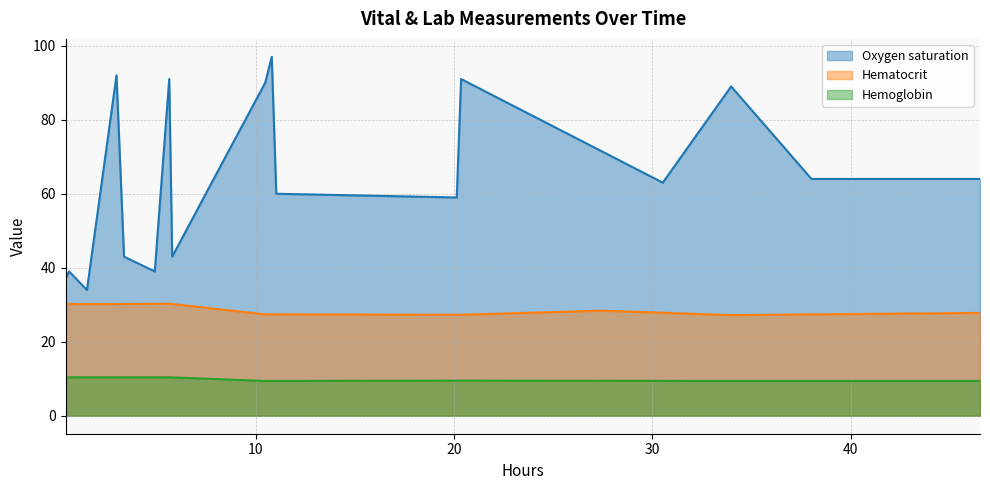

Reading right to left, transcribe all the data shown in this chart.

46.5	38.0	34.0	30.5	27.5	20.4	20.1	11.0	10.8	10.5	8.1	5.8	5.6	4.9	3.4	3.0	1.5	0.6	0.4